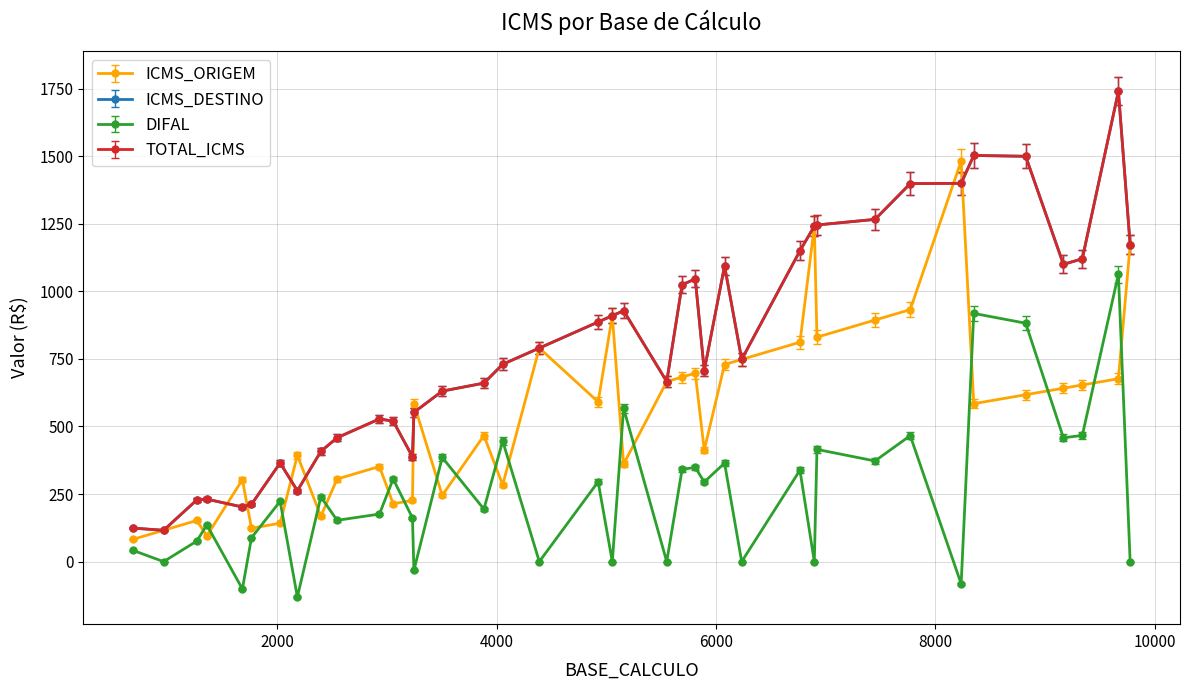

Is this an area chart (filled region under the line)?

No